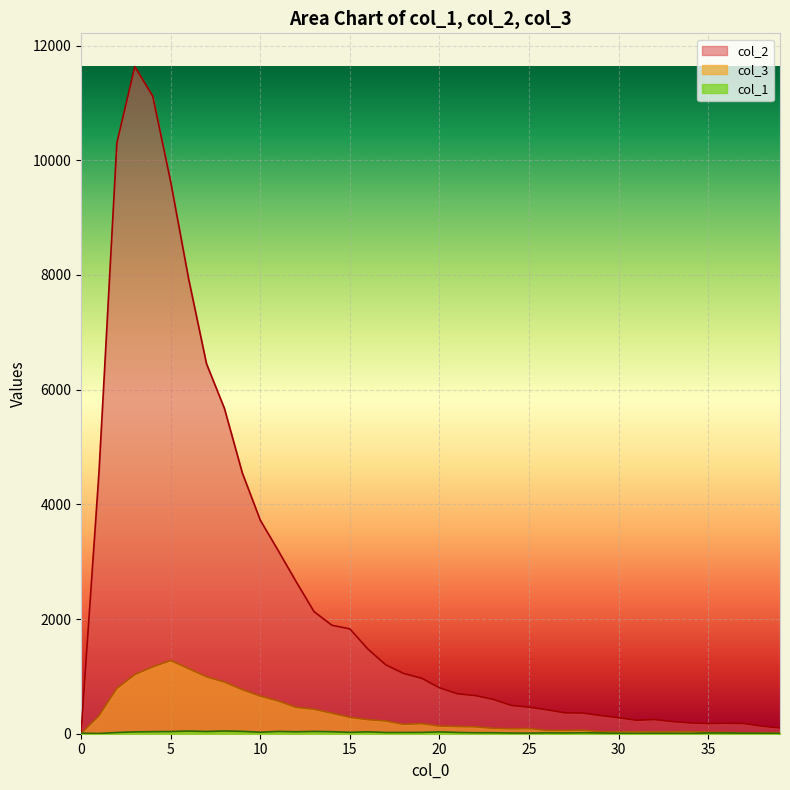

Which label corresponds to the largest value in the chart?

3